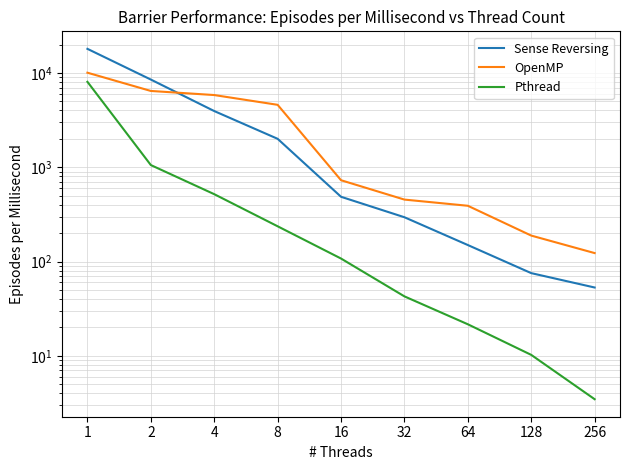

After their last crossing, which series has the higher values: OpenMP or Sense Reversing?

OpenMP